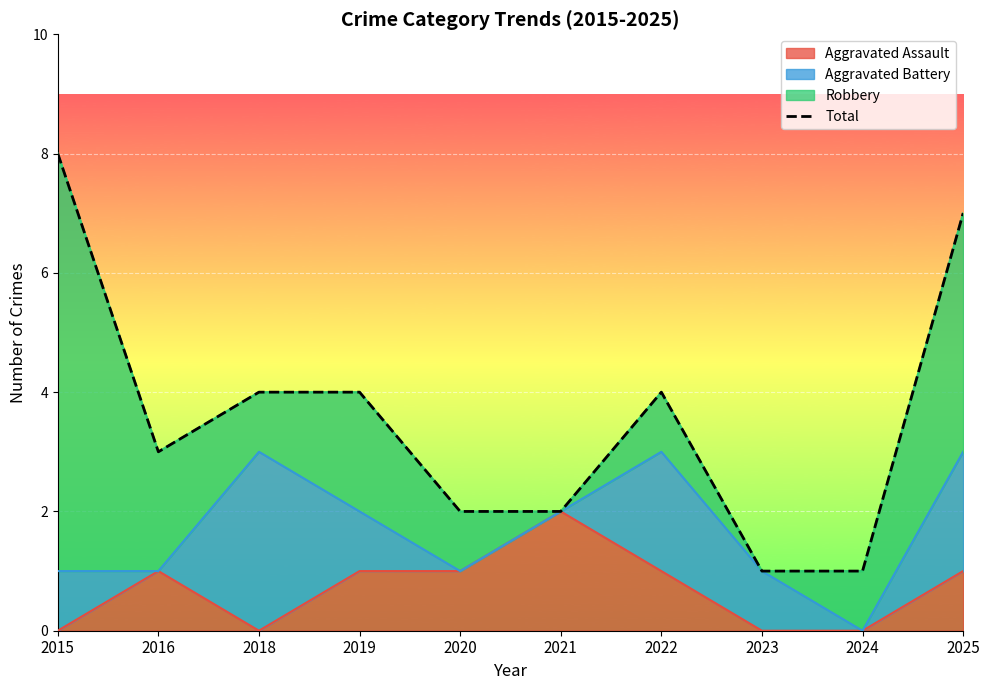

How many interior local peaks (higher than both neighbors) does the data have?

1